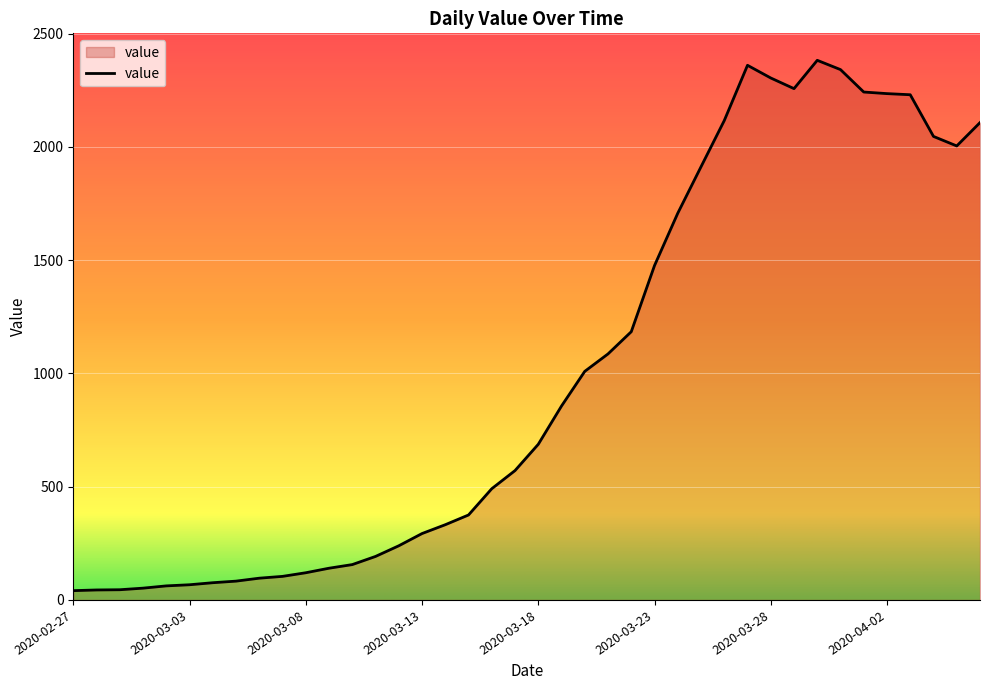

What is the greatest value displayed?

2382